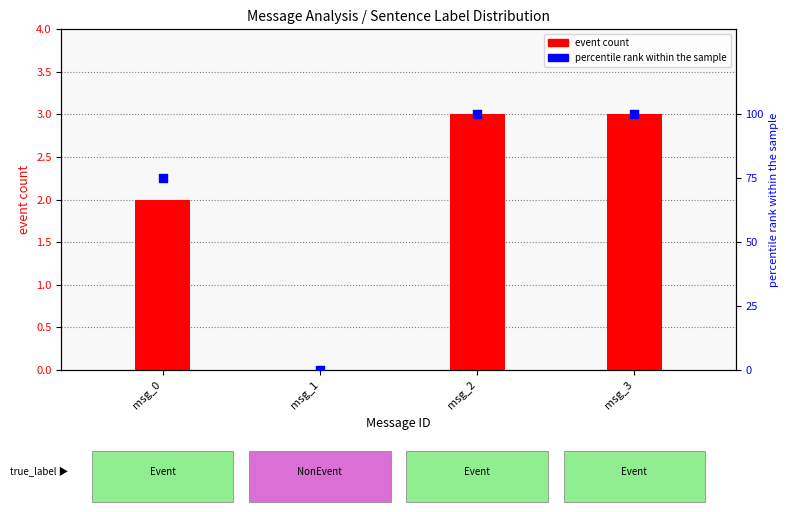

What is the total value across all series at msg_2?

103